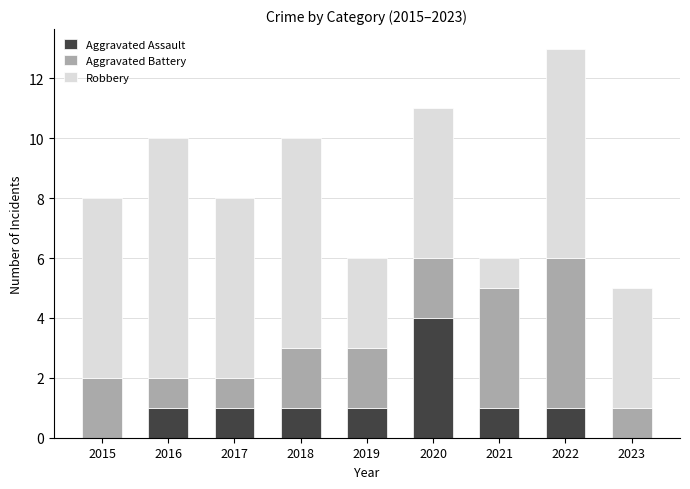

How many categories are shown in the chart?

9